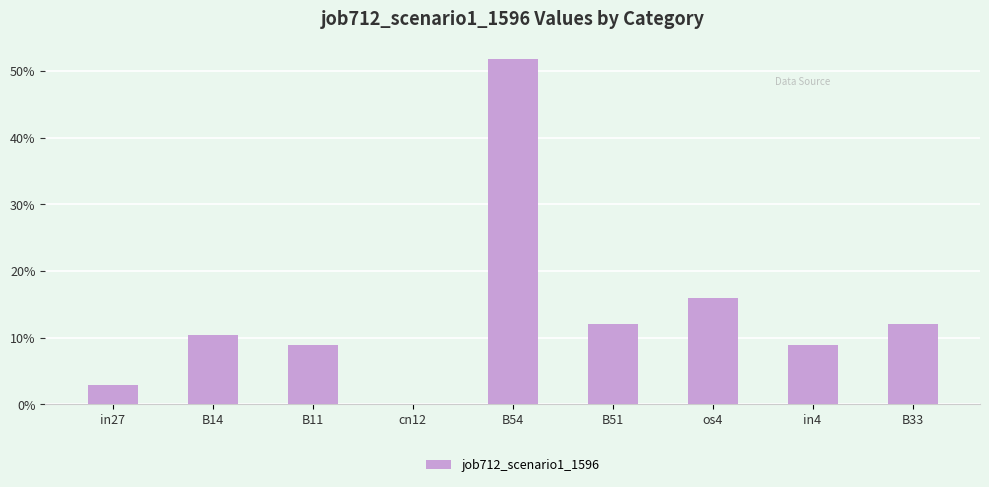

Reading left to right, transcribe all the data shown in this chart.

in27=0.0	B14=0.1	B11=0.1	cn12=0.0	B54=0.5	B51=0.1	os4=0.2	in4=0.1	B33=0.1